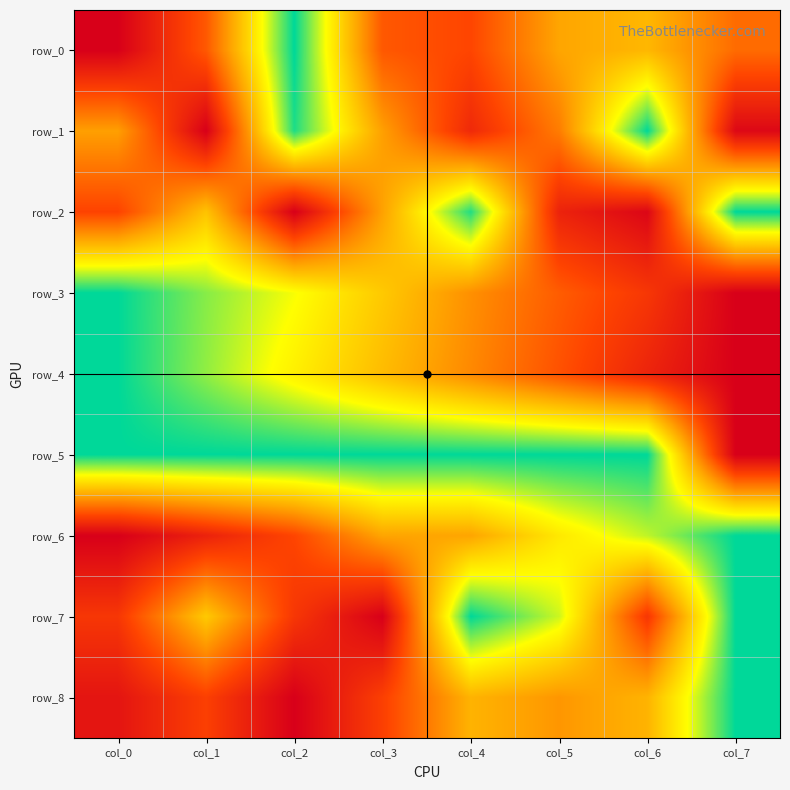

Rank the categories by row_1 value from lowest to highest.

col_1, col_7, col_4, col_5, col_0, col_3, col_2, col_6